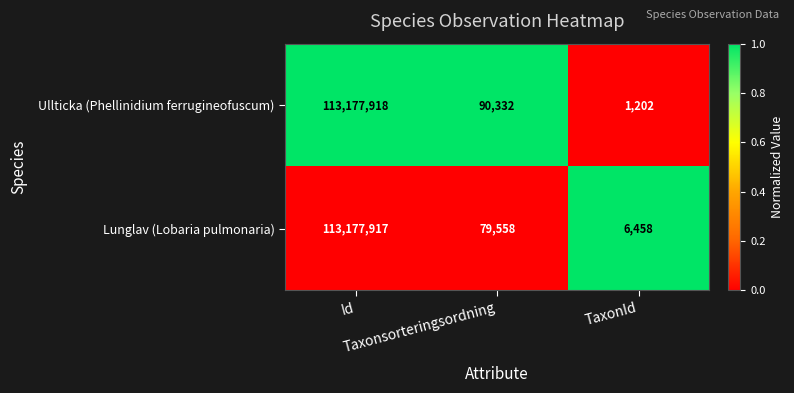

What is the difference between the maximum and minimum values in the Ullticka (Phellinidium ferrugineofuscum) series?

113176716